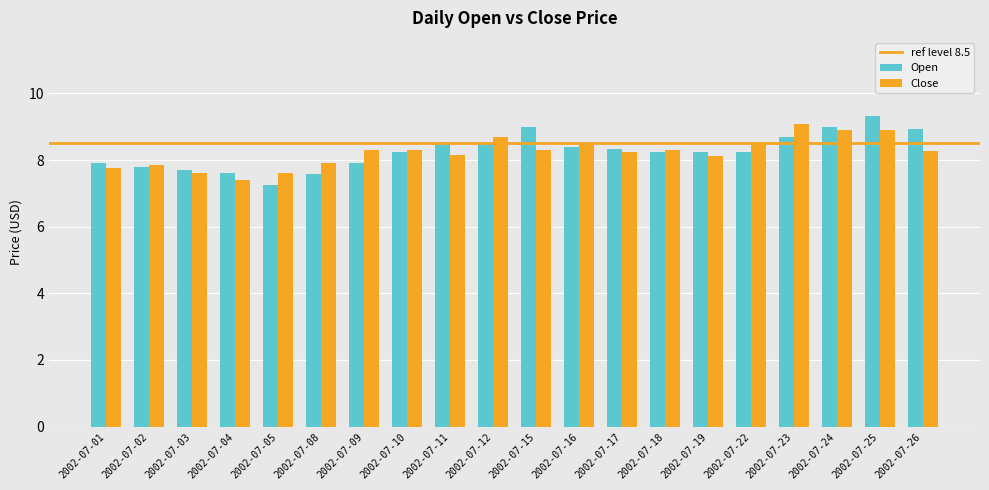

Which series has the largest range (max minus min)?

Open